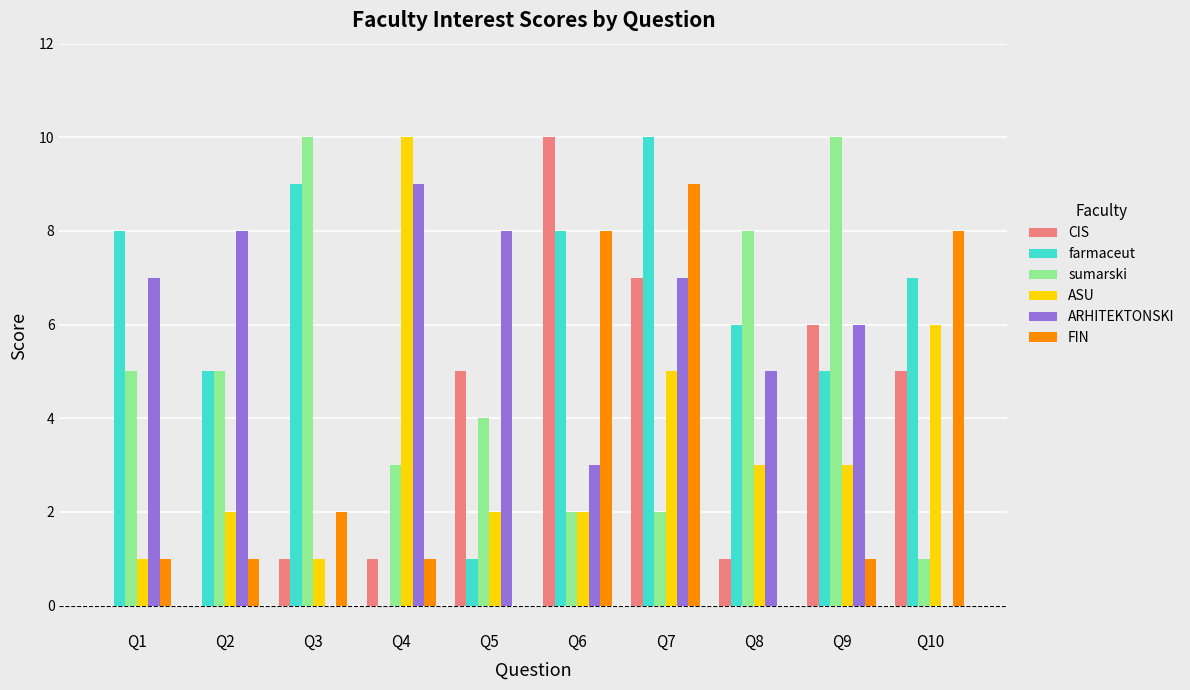

At which label does CIS reach its peak?

Q6